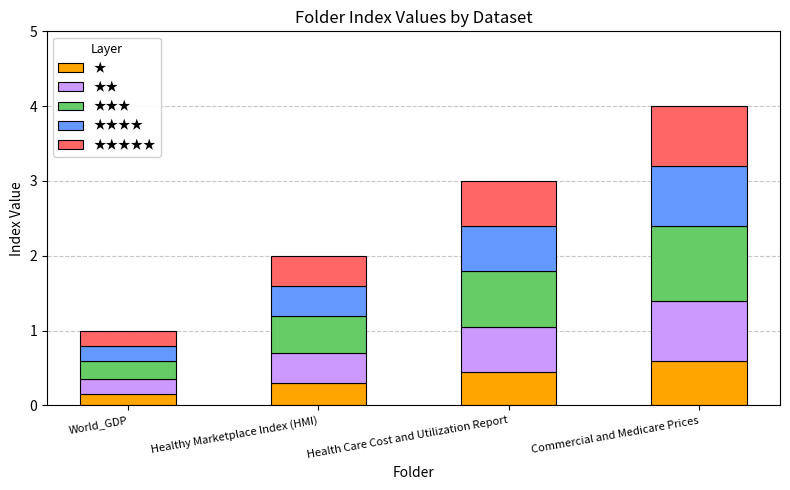

What is the total value across all series at Healthy Marketplace Index (HMI)?

2.0